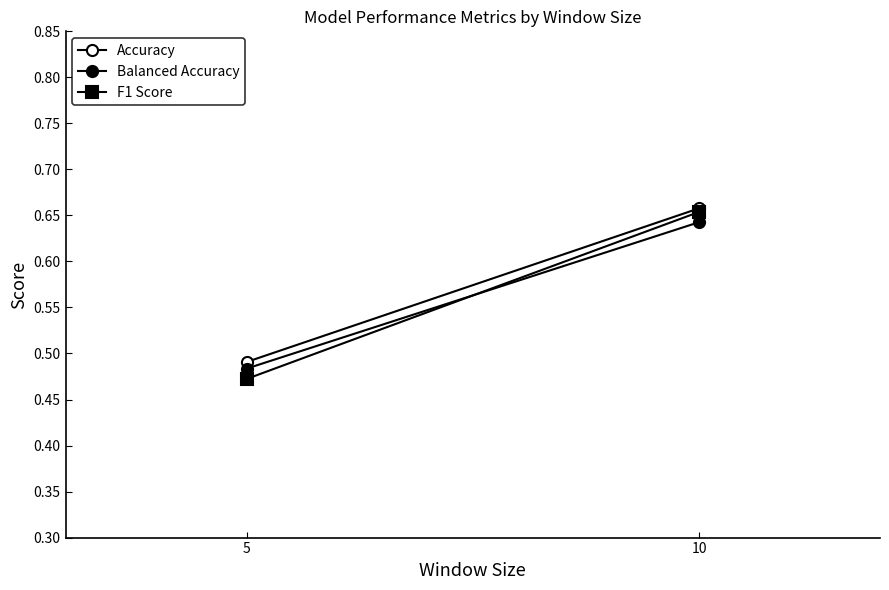

Which series changed the most between 5 and 10?

F1 Score